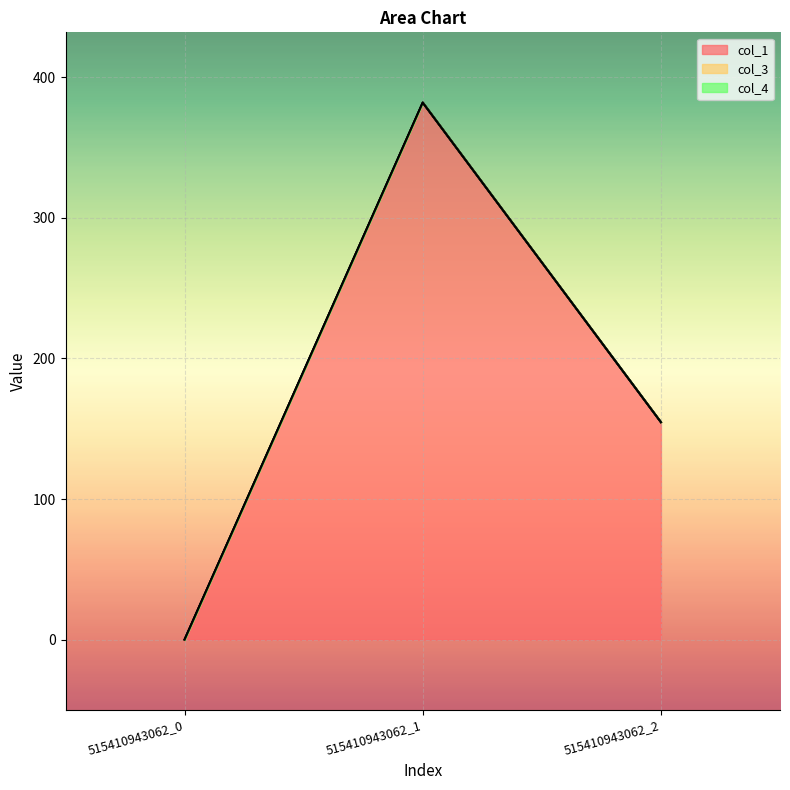

What is the total value across all series at 515410943062_2?

154.7